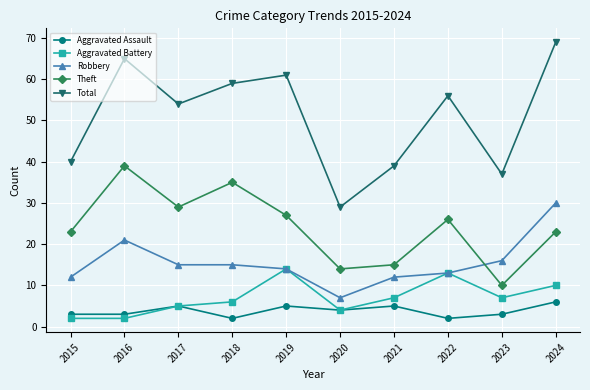

Which label corresponds to the largest value in the chart?

2024